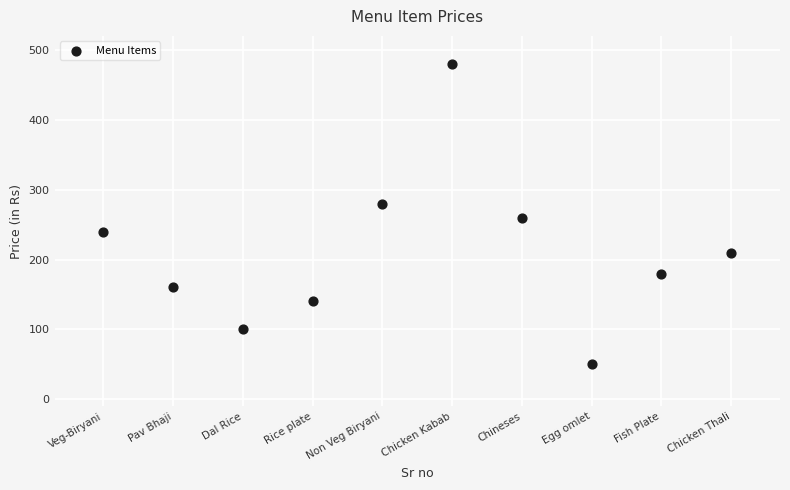

What is the range of Y values (max minus min)?

430